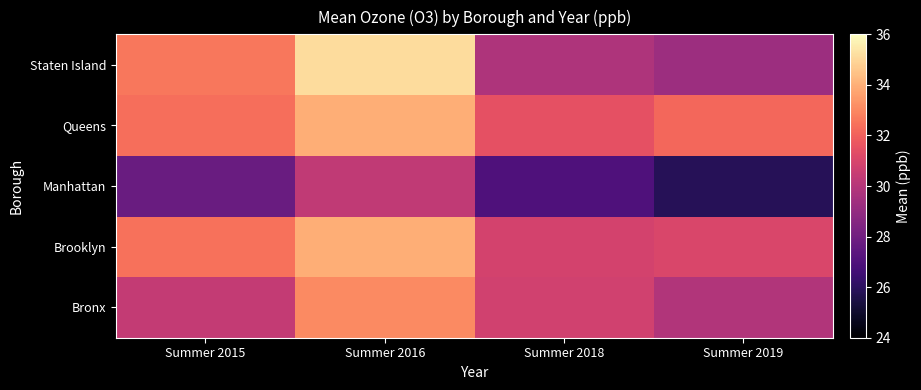

Reading right to left, extract all data points from this chart.

Bronx: Summer 2019=29.9	Summer 2018=30.8	Summer 2016=33.1	Summer 2015=30.4
Brooklyn: Summer 2019=31.1	Summer 2018=30.9	Summer 2016=34.0	Summer 2015=32.5
Manhattan: Summer 2019=25.9	Summer 2018=27.0	Summer 2016=30.3	Summer 2015=27.8
Queens: Summer 2019=32.2	Summer 2018=31.5	Summer 2016=34.0	Summer 2015=32.4
Staten Island: Summer 2019=29.3	Summer 2018=29.8	Summer 2016=35.1	Summer 2015=32.6